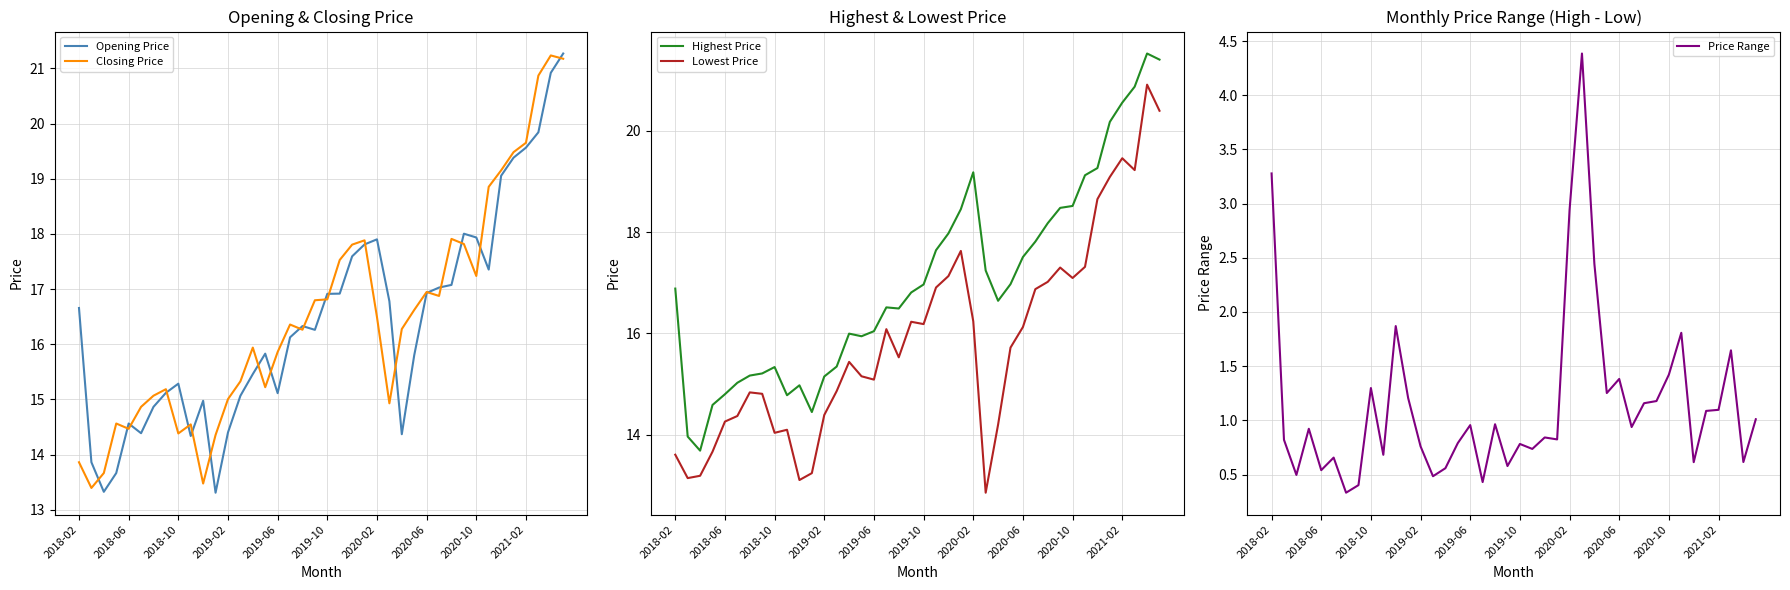

What is the sum of the Closing Price values at 2021-02 and 2018-10?

34.0